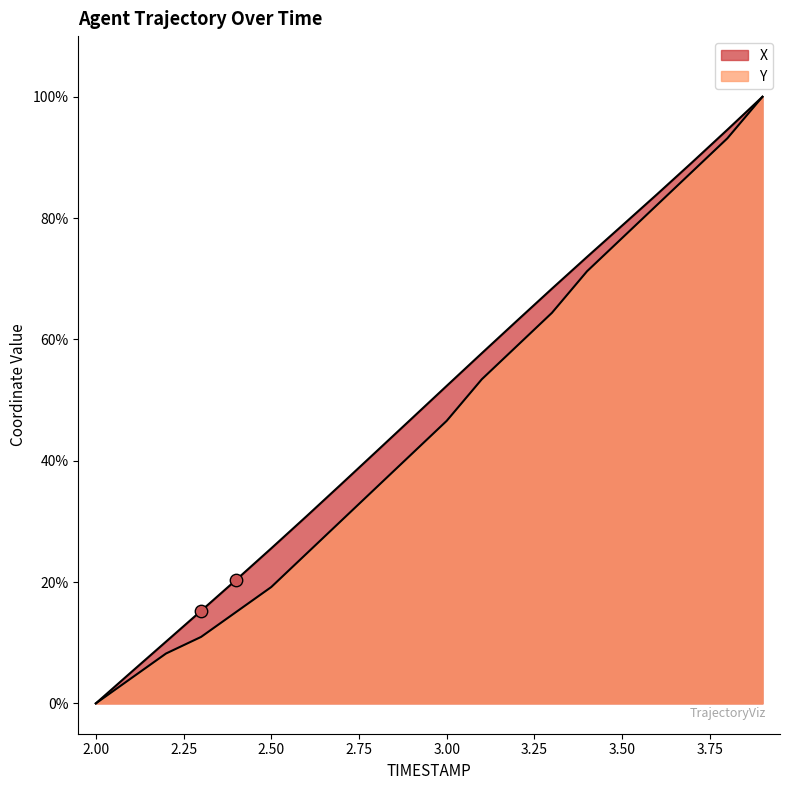

How many lines are shown in the chart?

2